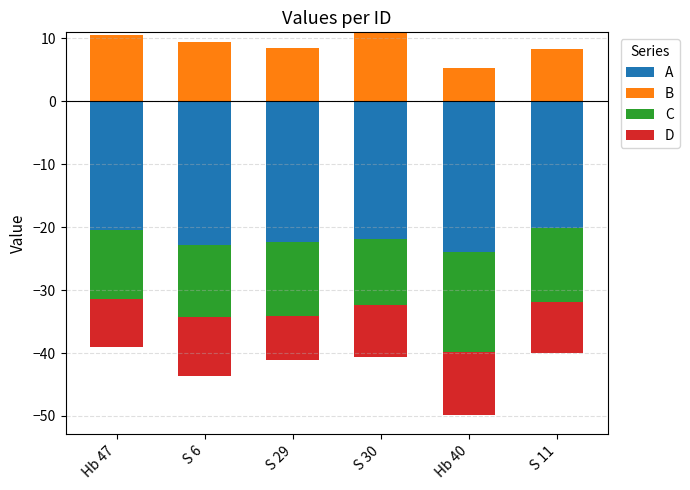

What are all the series names shown in the legend?

A, B, C, D